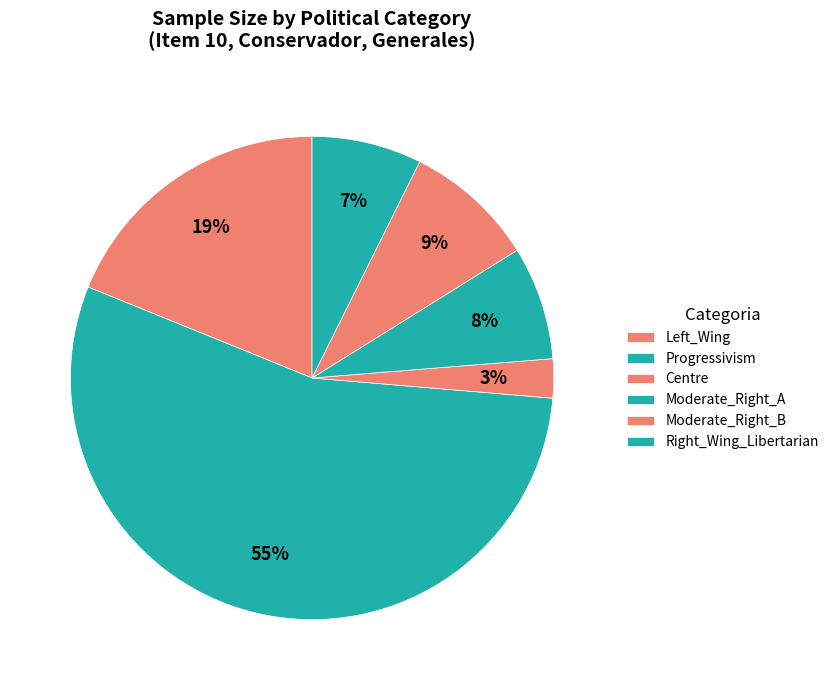

How many segments does this pie chart have?

6